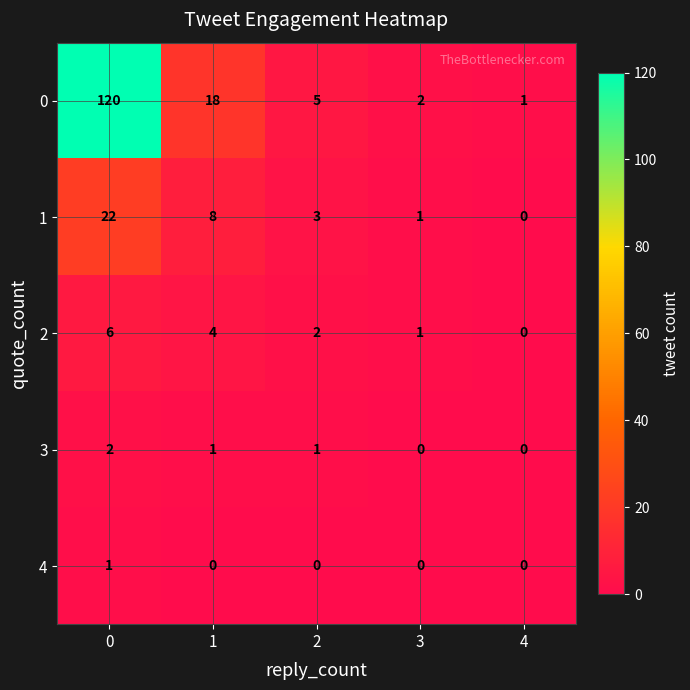

List the series in order of their peak value, highest first.

0, 1, 2, 3, 4